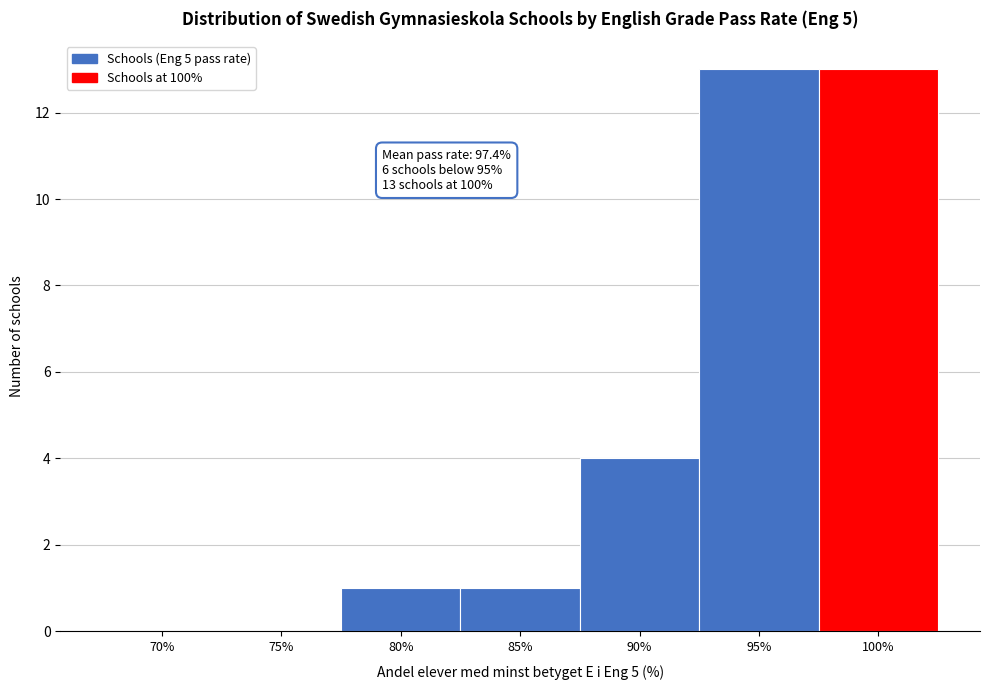

Reading right to left, transcribe all the data shown in this chart.

100%=13	95%=13	90%=4	85%=1	80%=1	75%=0	70%=0